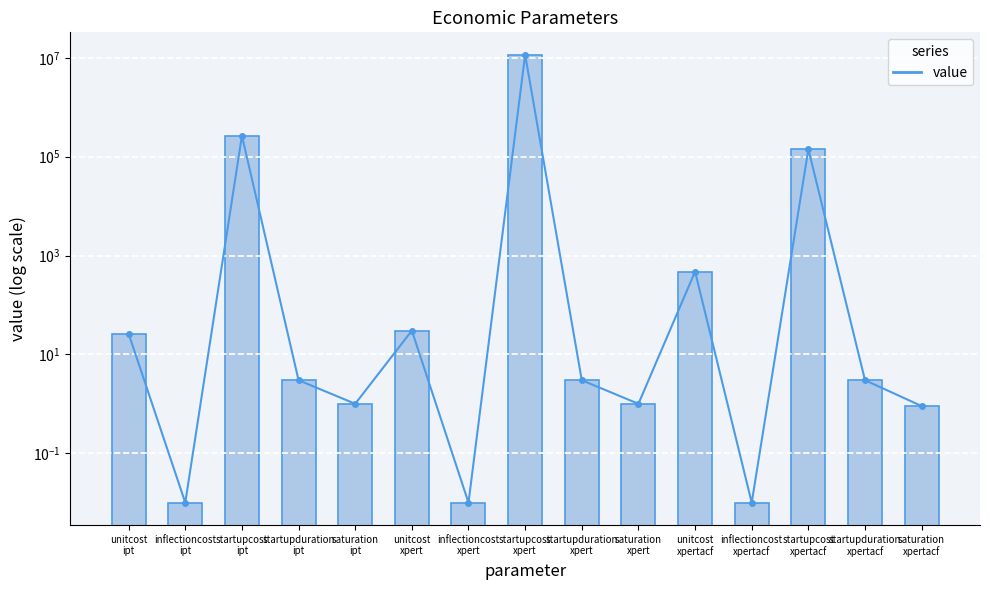

Reading left to right, extract all data points from this chart.

26.2	0.0	265450.0	3.0	1.0	30.3	0.0	11575186.2	3.0	1.0	473.0	0.0	142024.0	3.0	0.9